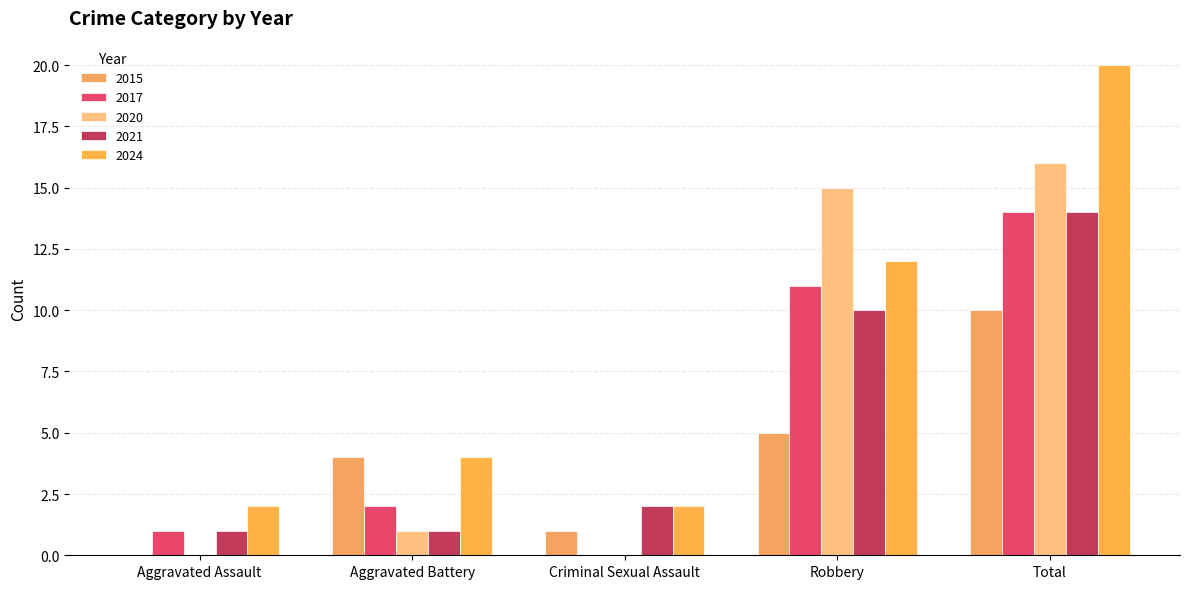

The 2017 series shows 21 at Total. True or false?

False